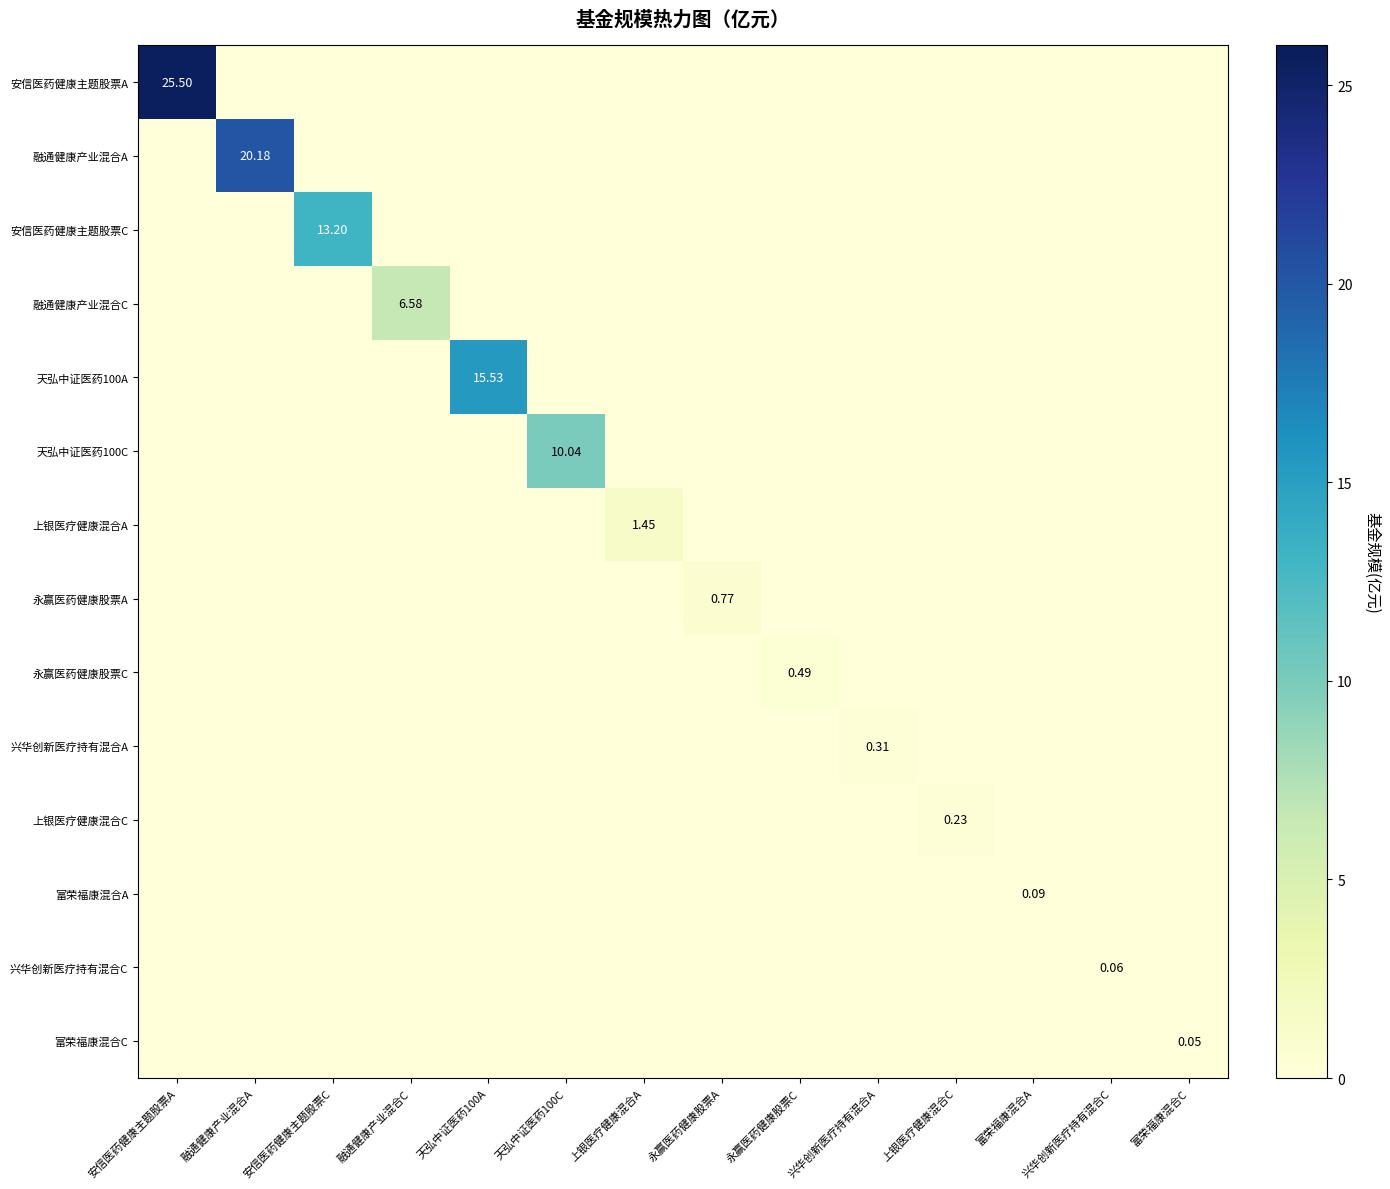

What is the highest value of the 安信医药健康主题股票C series?

13.2